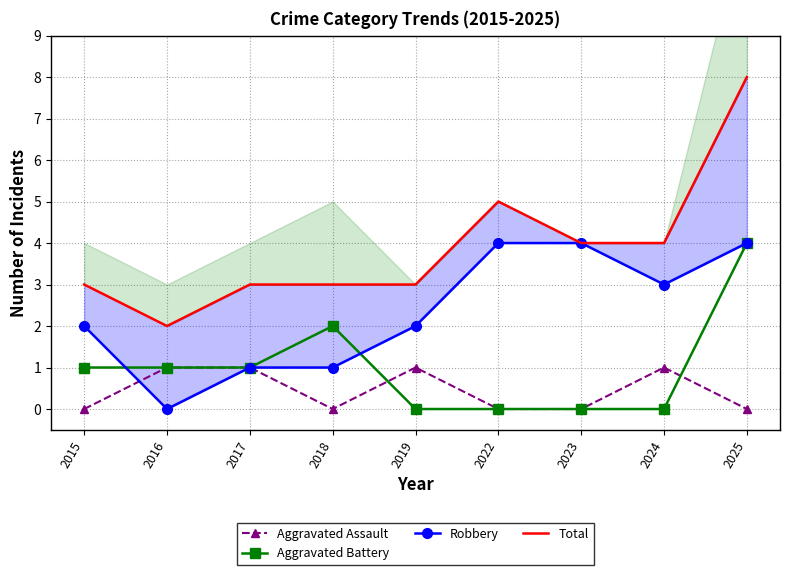

The Aggravated Assault series shows 2 at 2016. True or false?

False